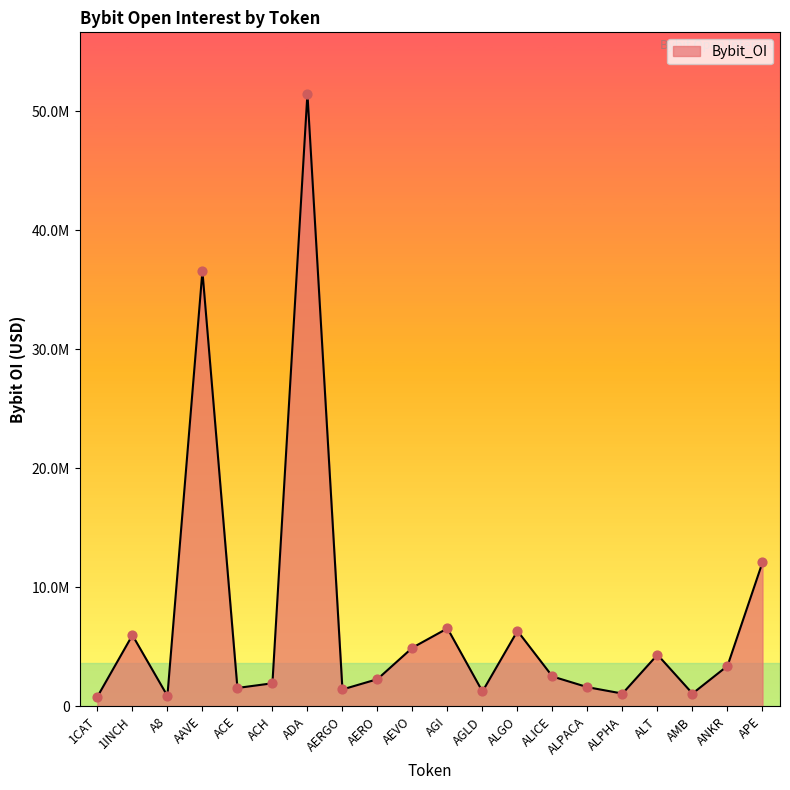

What is the ratio of the value at AERO to the value at 1INCH?

0.4